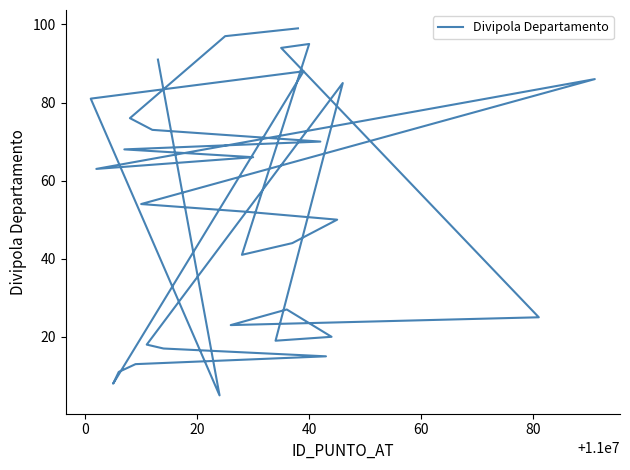

Count the number of categories in the chart.

33